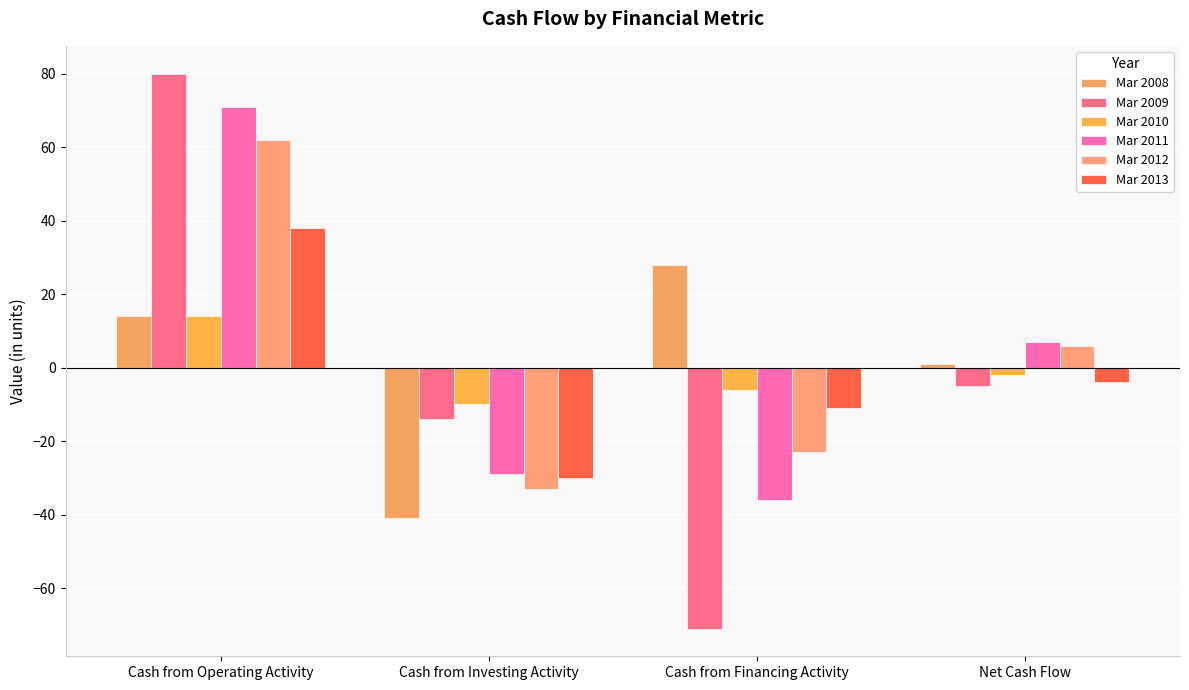

Count the number of categories in the chart.

4